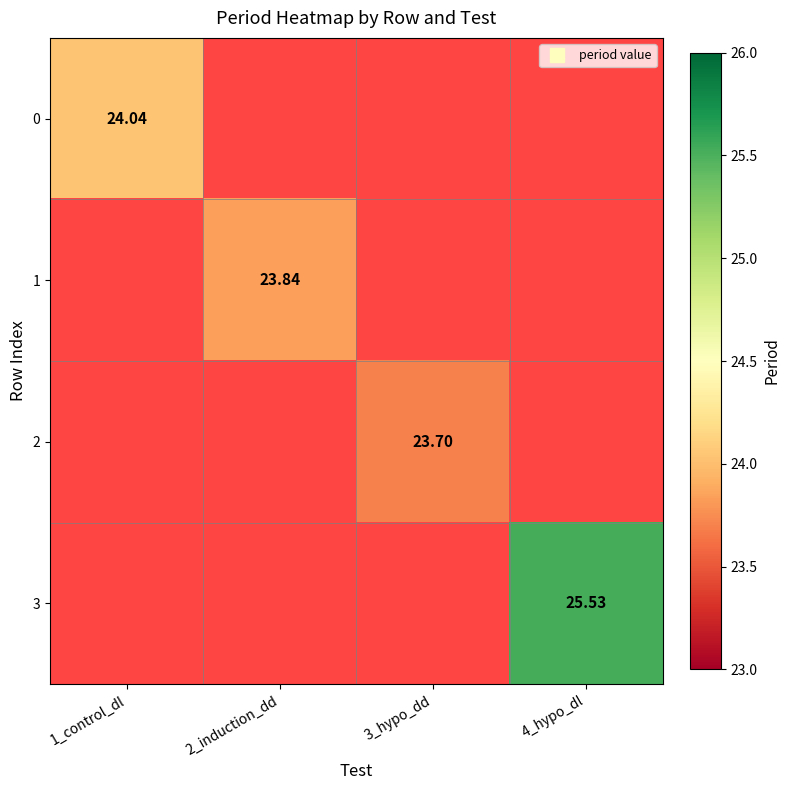

How many data points in 2 are above 23?

1